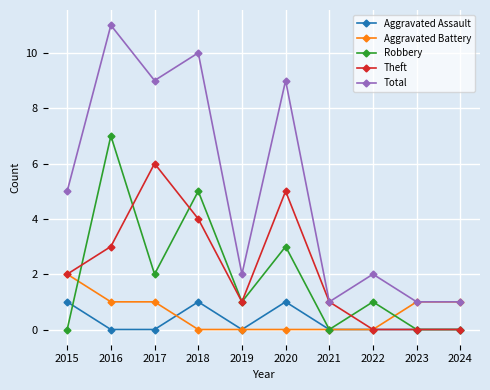

List the series in order of their peak value, lowest first.

Aggravated Assault, Aggravated Battery, Theft, Robbery, Total